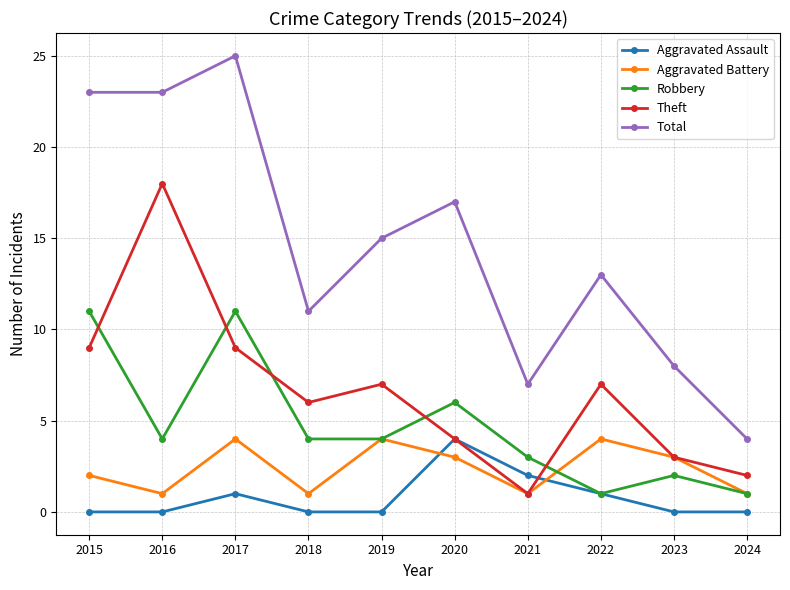

What is the total value across all series at 2015?

45